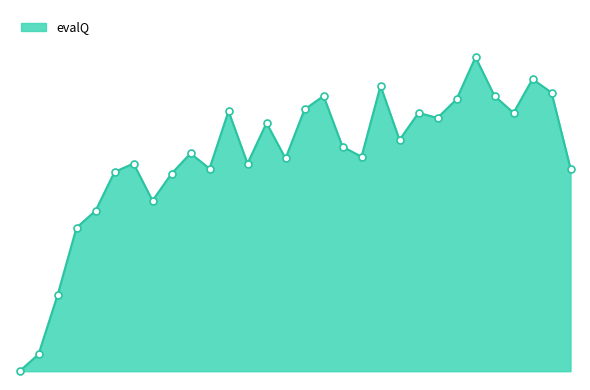

Is this an area chart (filled region under the line)?

Yes